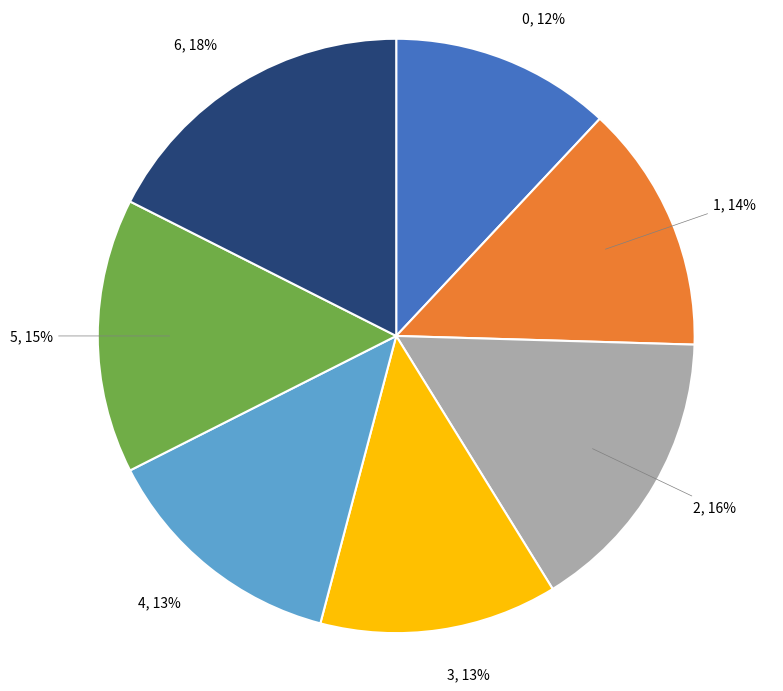

To the nearest percent, what portion does 5 represent?

15%